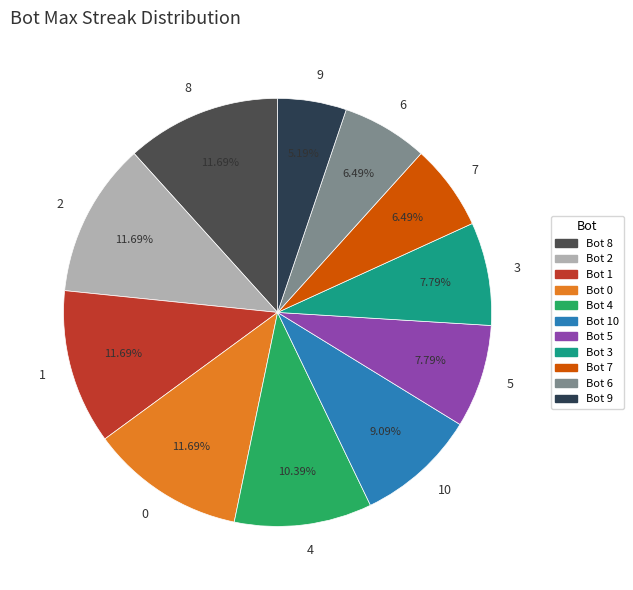

What portion of the pie excludes 10?

90.9%